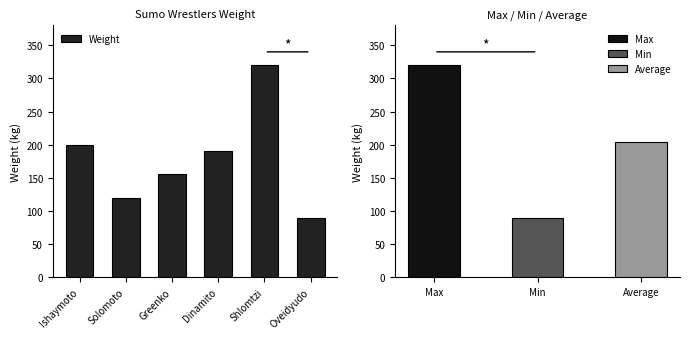

What is the smallest value displayed?

89